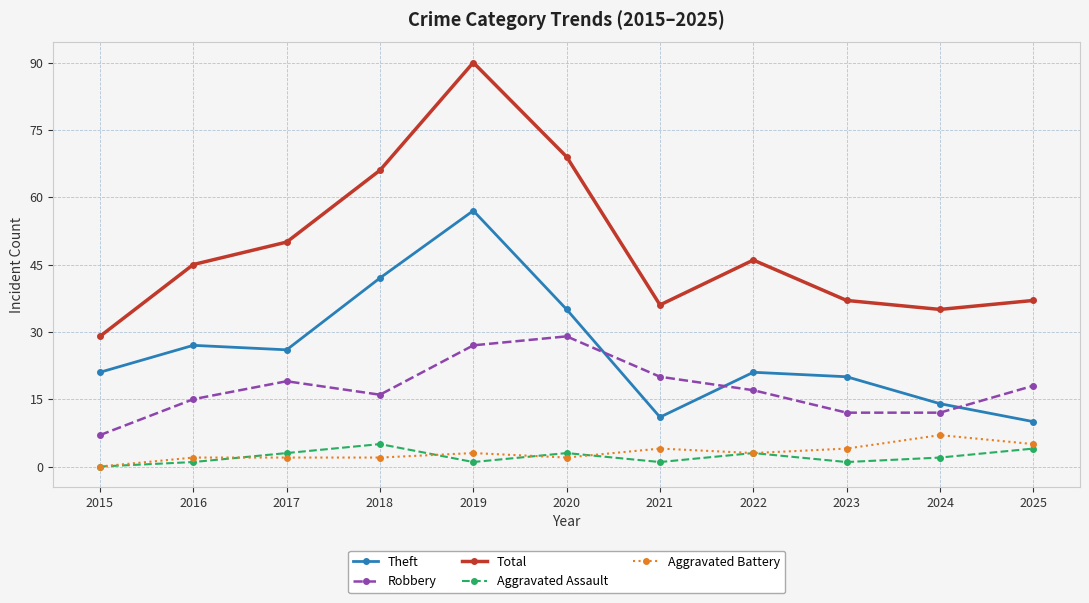

What is the value of the Robbery point at the 5th from the left?

27